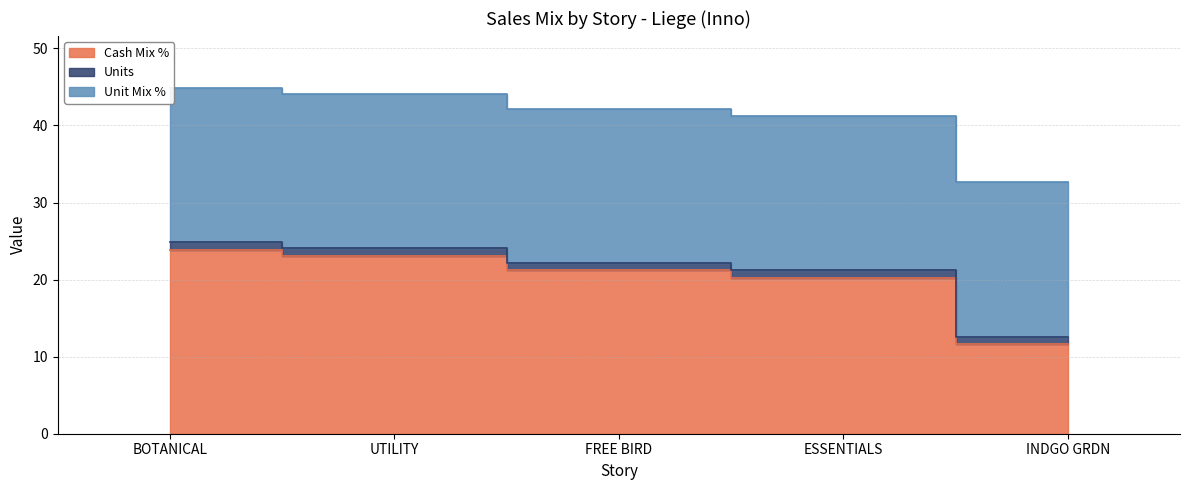

Between ESSENTIALS and INDGO GRDN, which series saw the biggest shift?

Cash Mix %